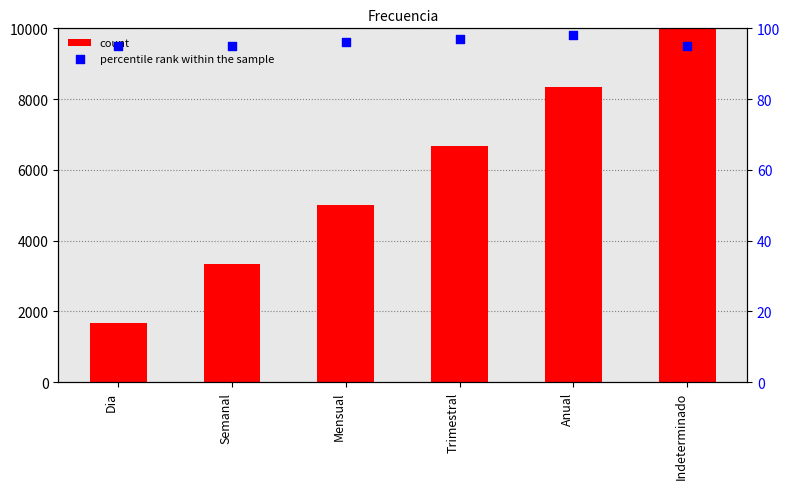

What are all the series names shown in the legend?

count, percentile rank within the sample